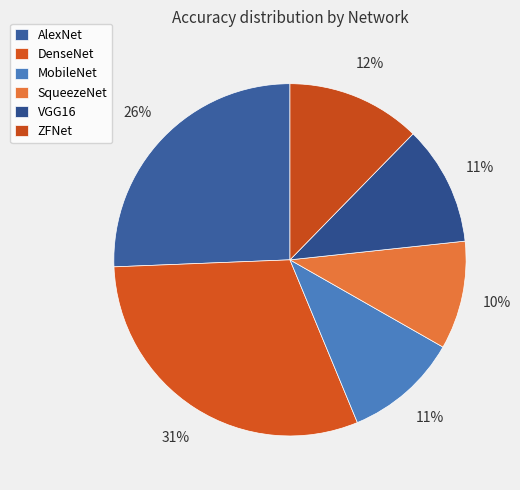

Is the sum of SqueezeNet and VGG16 greater than half?

No